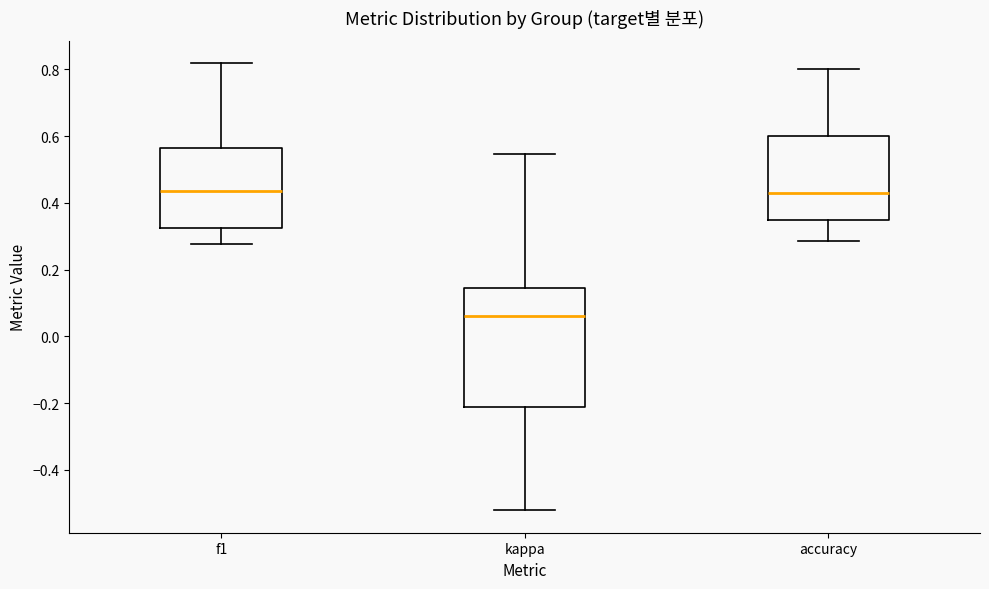

Which box's median line is the lowest?

kappa